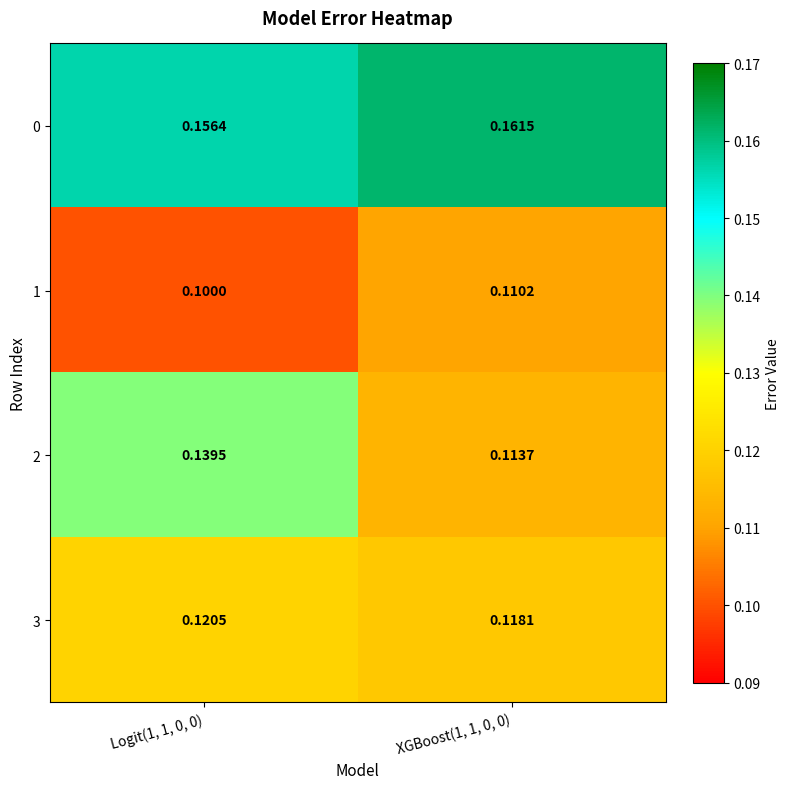

At which category is the sum across all series the highest?

Logit(1, 1, 0, 0)